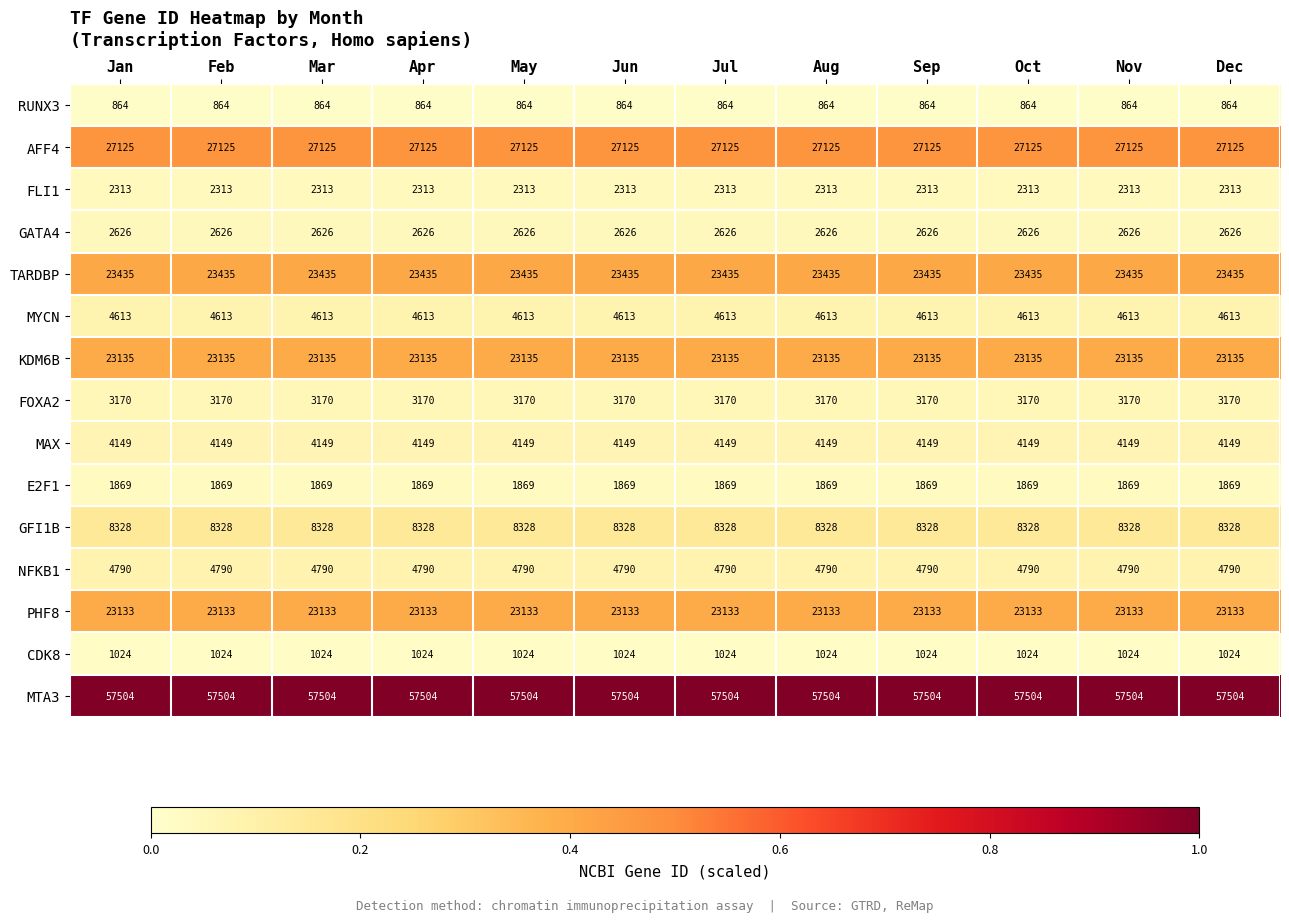

Which series has the largest total across all categories?

MTA3